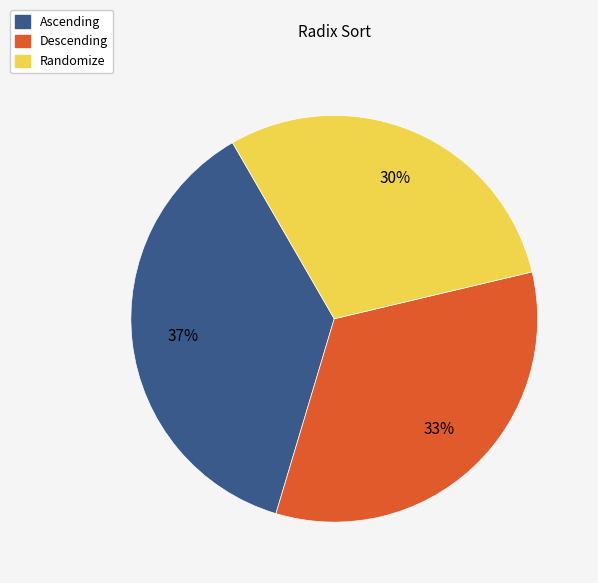

To the nearest percent, what is the difference between the largest and smallest slice percentages?

7%